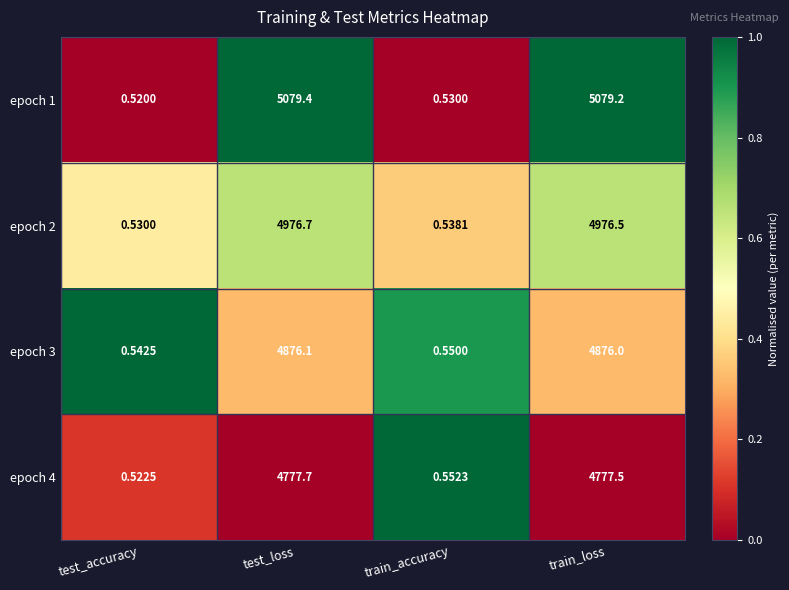

What is the difference between the highest and lowest values at train_loss?

301.7